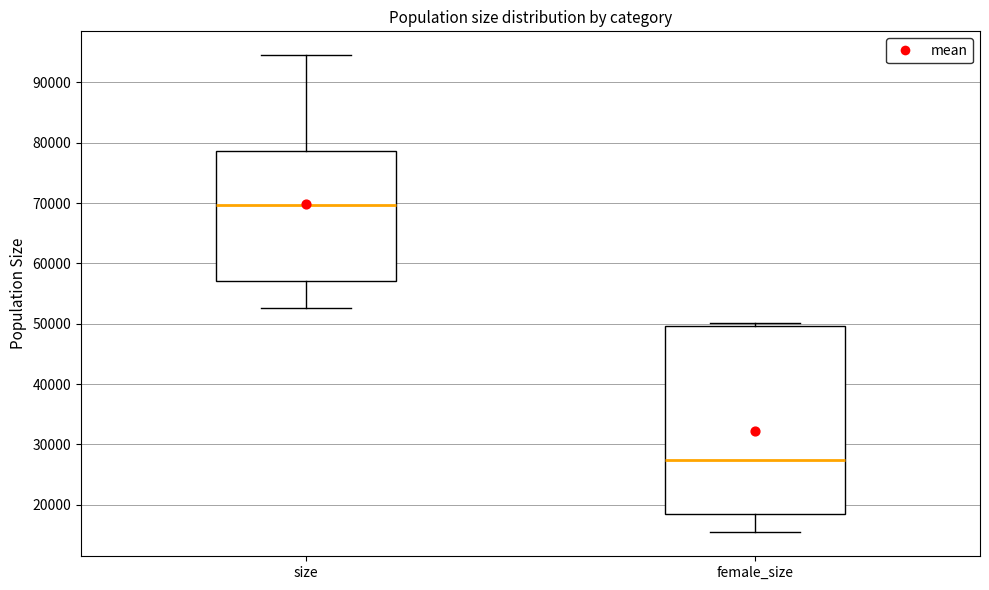

Where is the upper edge of the box for female_size on the y-axis? The values are not printed on the chart, so give them approximately, as read against the axis.

50000